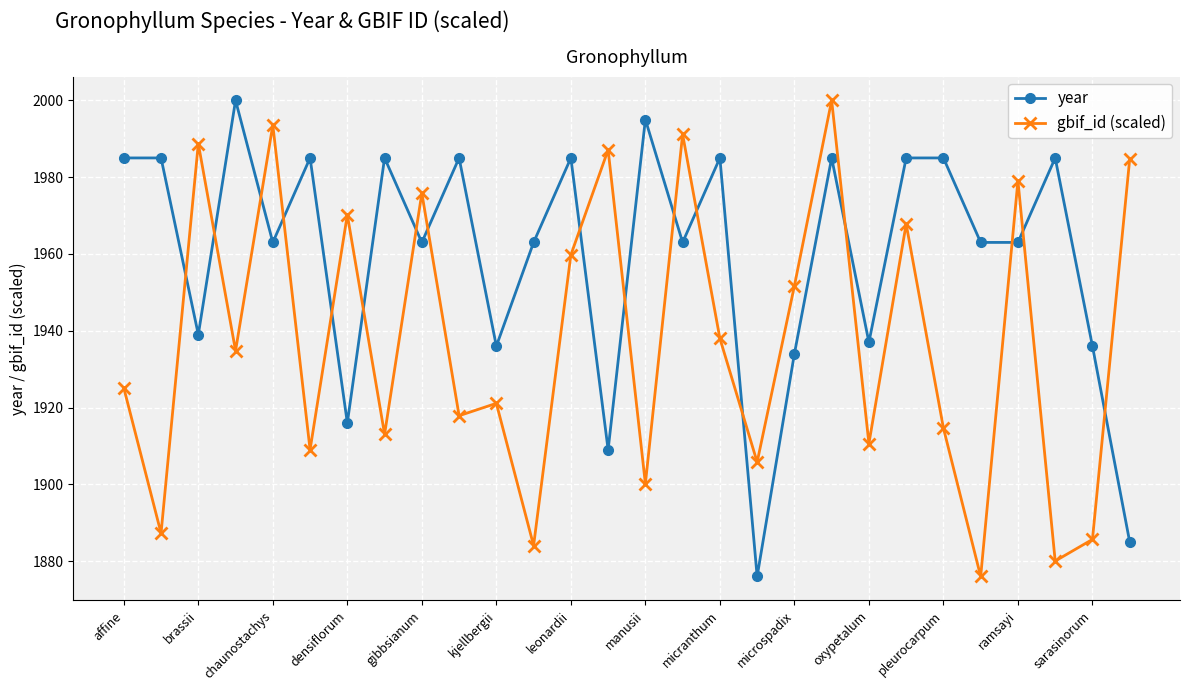

True or false: gbif_id (scaled) and year cross at least once.

True